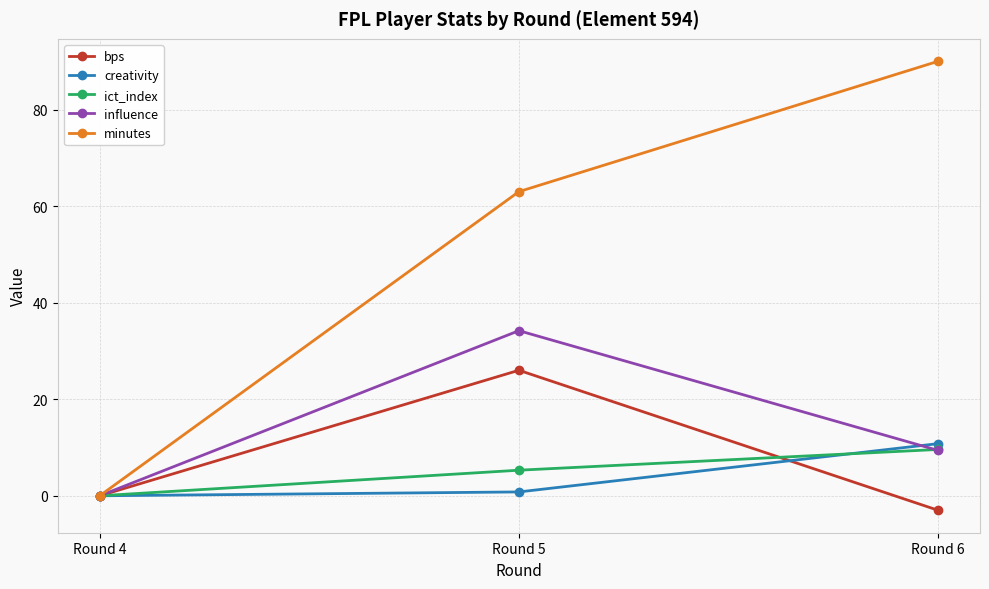

Which series changed the most between Round 4 and Round 6?

minutes